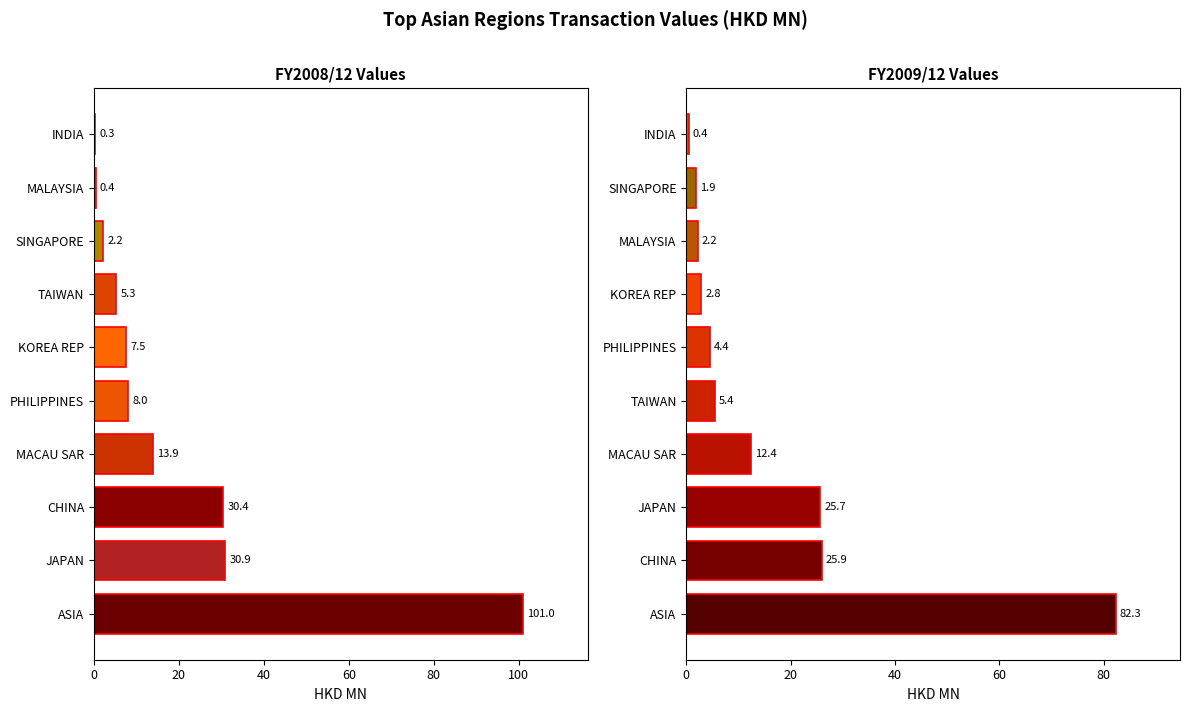

What is the smallest value displayed?

0.3